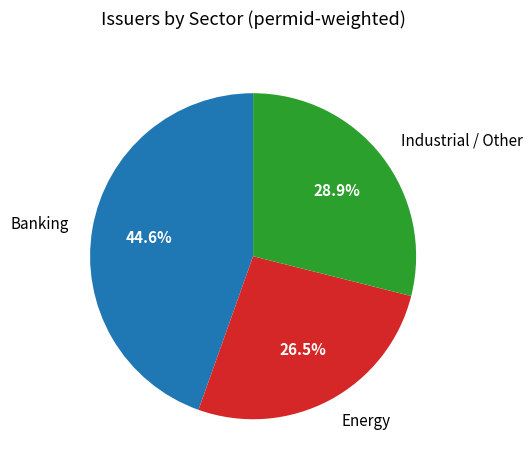

To the nearest percent, what is the average slice percentage?

33%